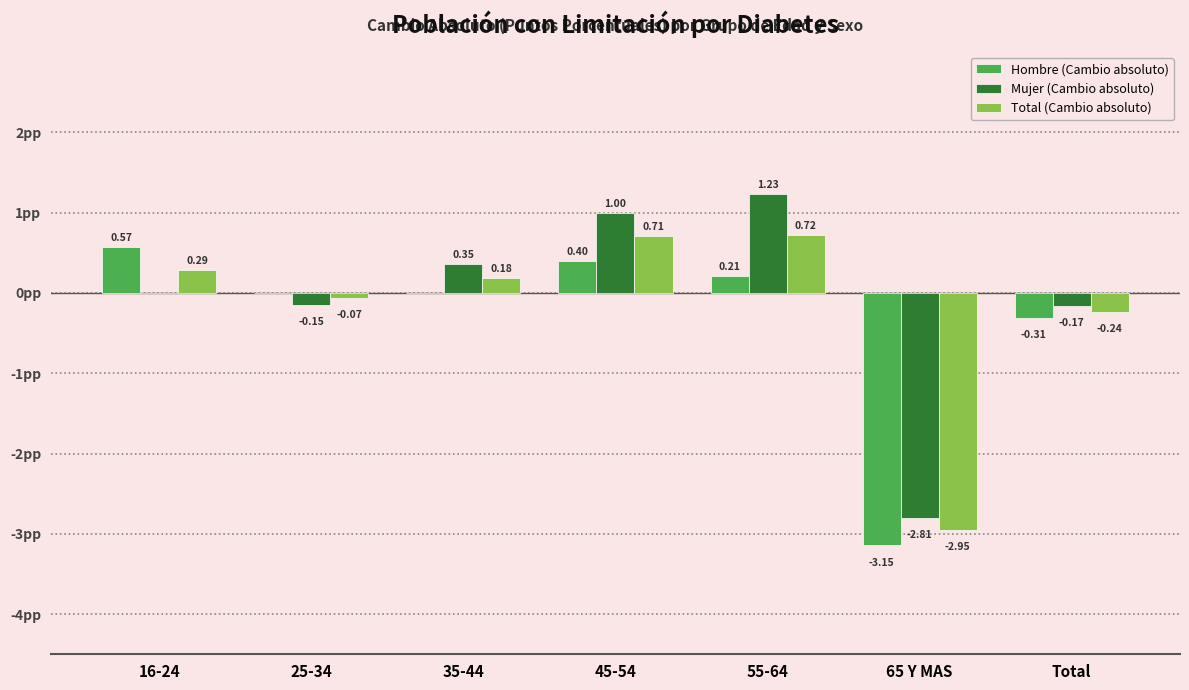

Where is Hombre (Cambio absoluto) nearest to the value -1?

Total